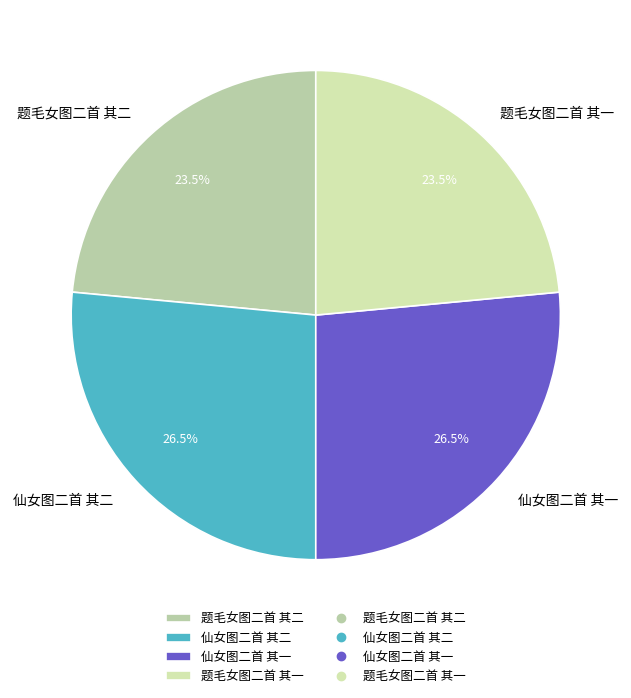

Combined, do 仙女图二首 其二 and 仙女图二首 其一 account for over 50%?

Yes